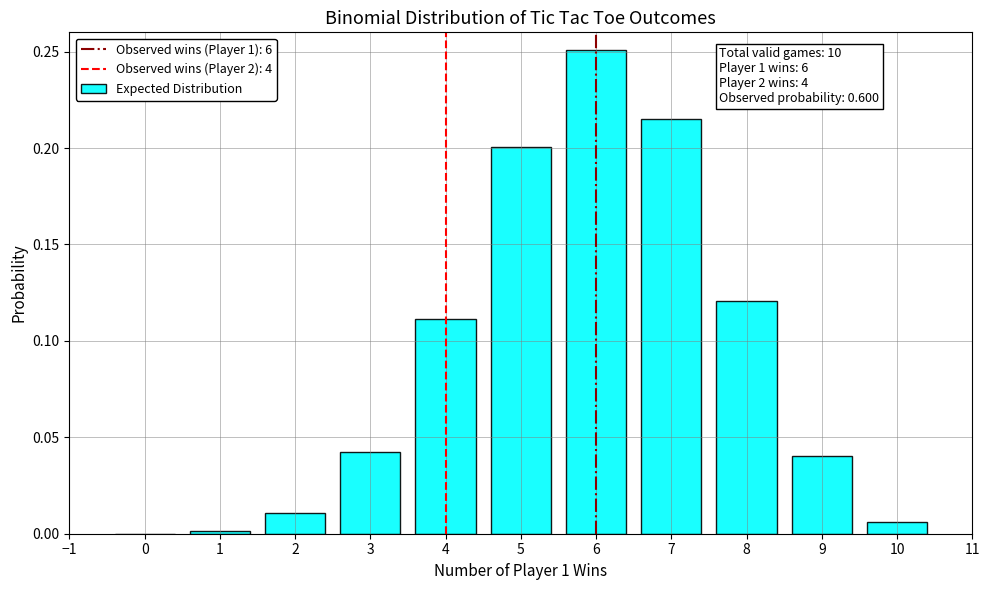

At which category does the chart reach its peak across all series?

6